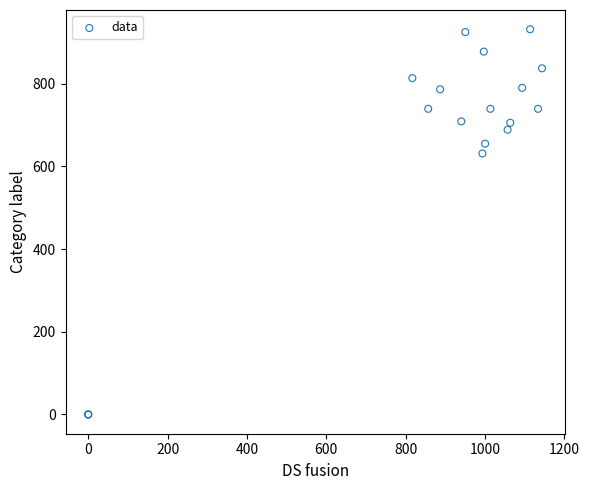

What Y value in the scatter plot is closest to 465?

631.1